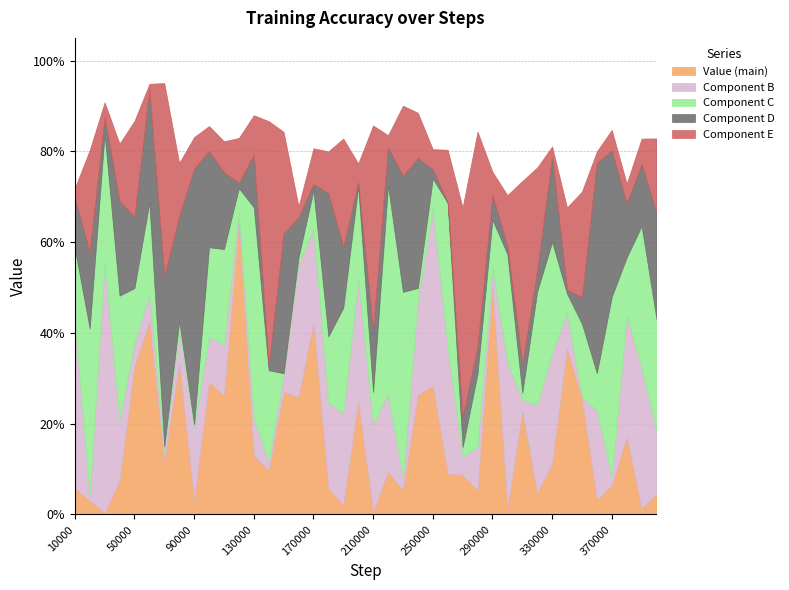

True or false: the data shows 0.5 at 32.

False